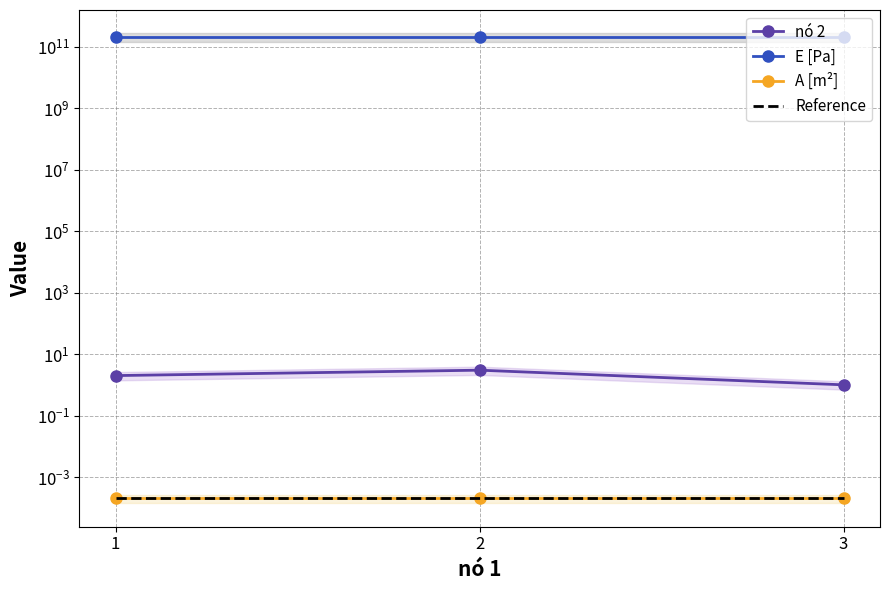

The value of A [m²] at 3 is 0.0. True or false?

False